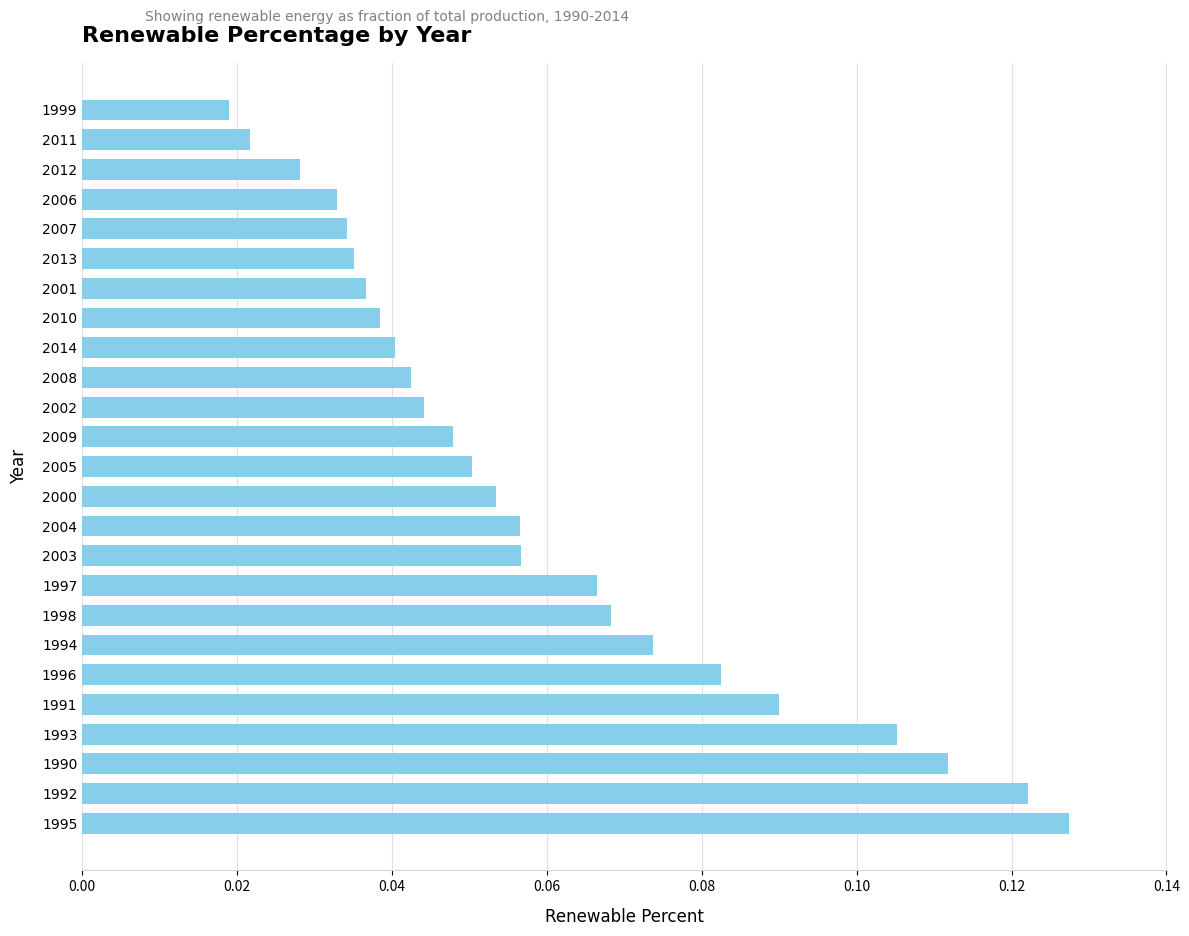

What is the sum of all values?

1.5